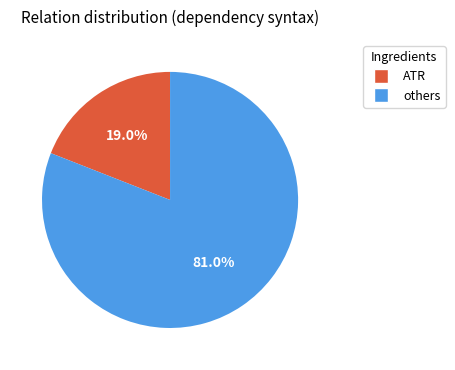

Does any single category account for the majority?

Yes